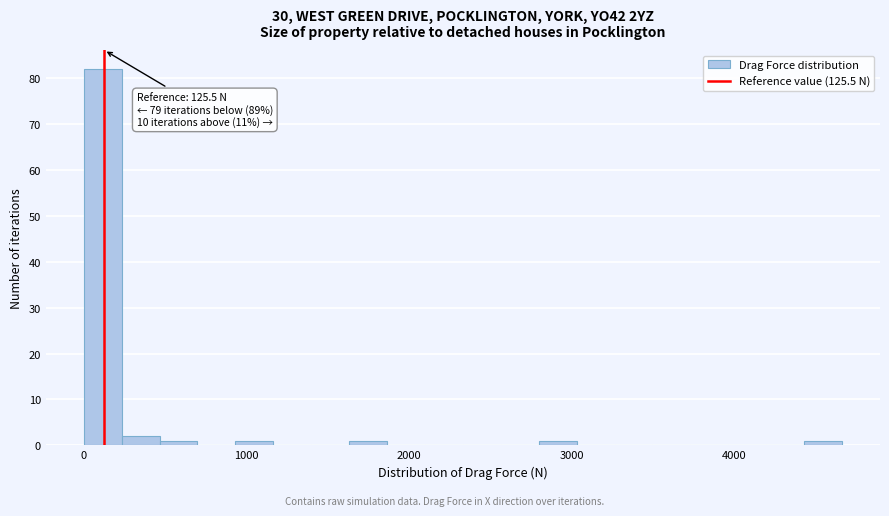

Around what value on the x-axis is the tallest bar? Give the approximate position of its centre, as read against the axis.

100